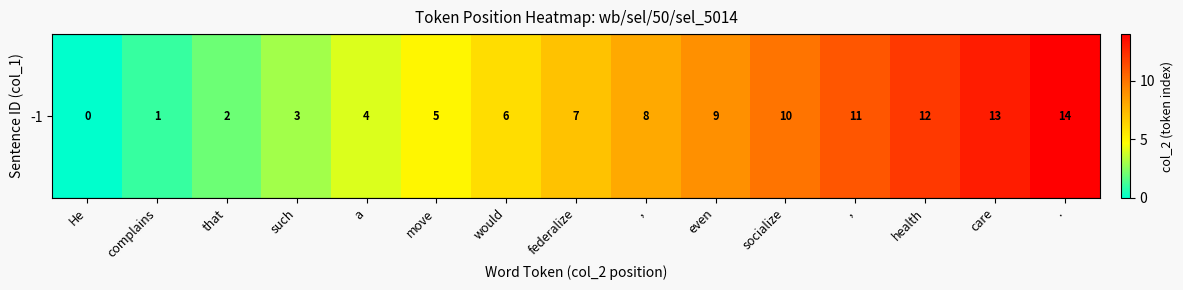

Reading left to right, list all the values displayed in this chart.

0	1	2	3	4	5	6	7	8	9	10	11	12	13	14